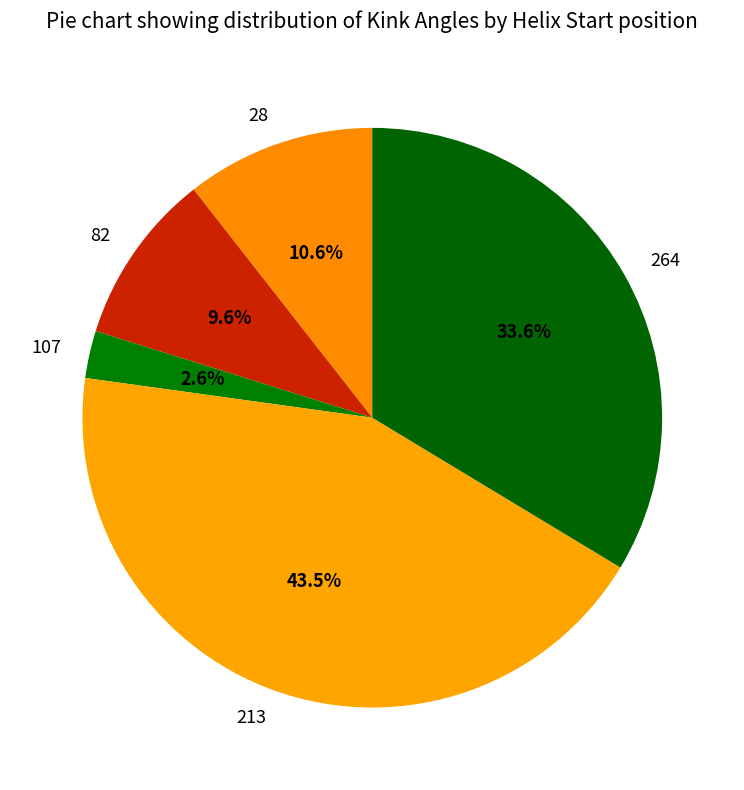

To the nearest percent, what portion does 28 represent?

11%